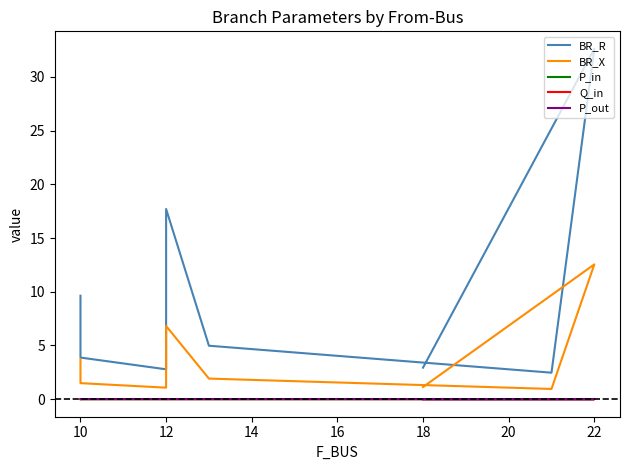

Does the chart have visible grid lines?

No